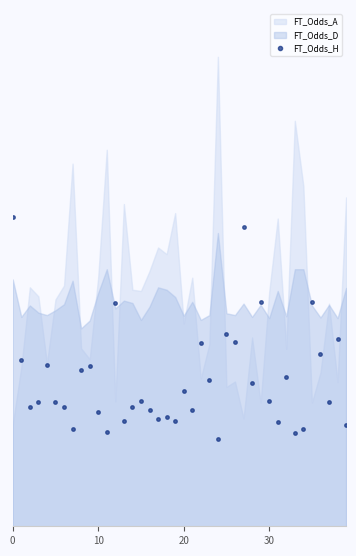

At which label is the value closest to 3?

22